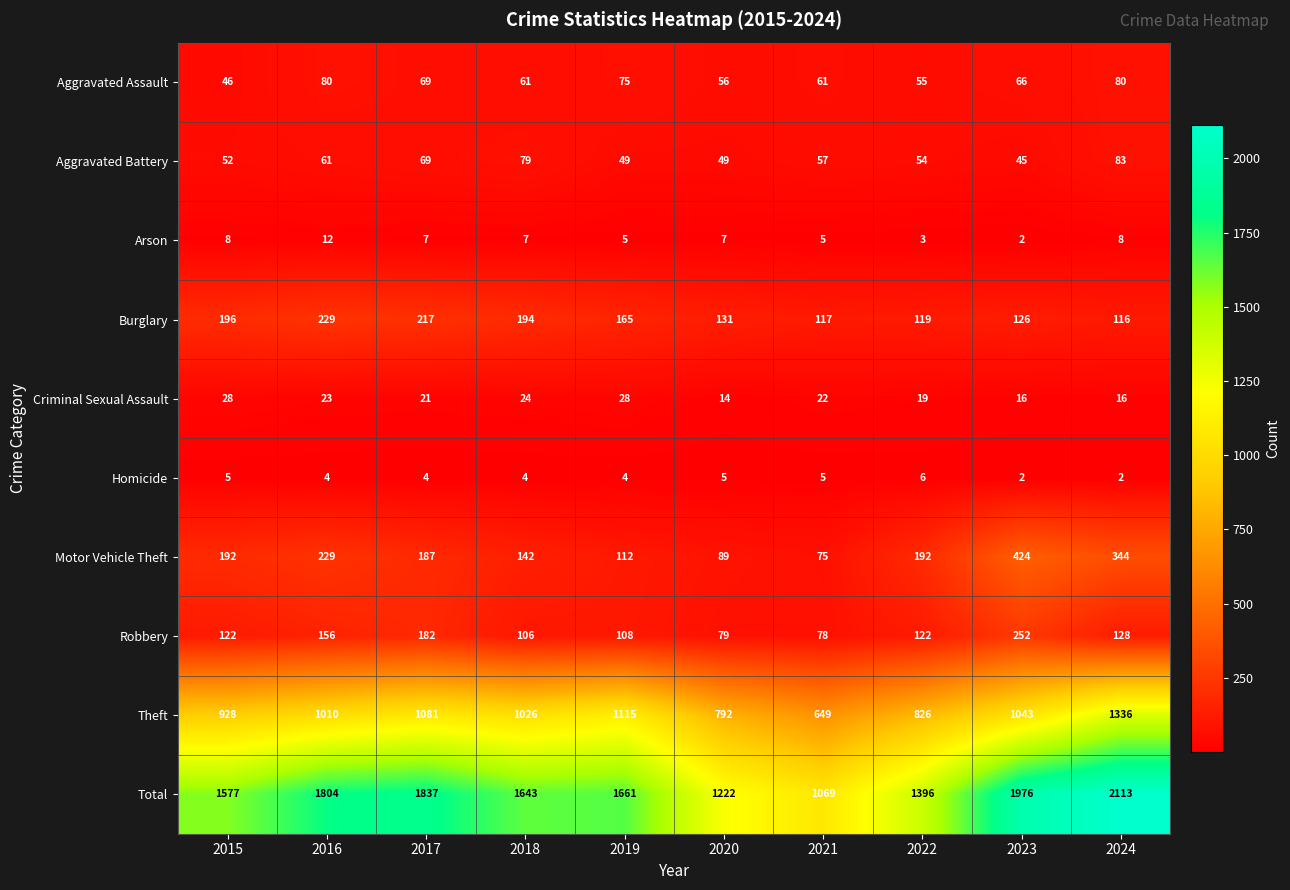

What is the total value across all series at 2022?

2792